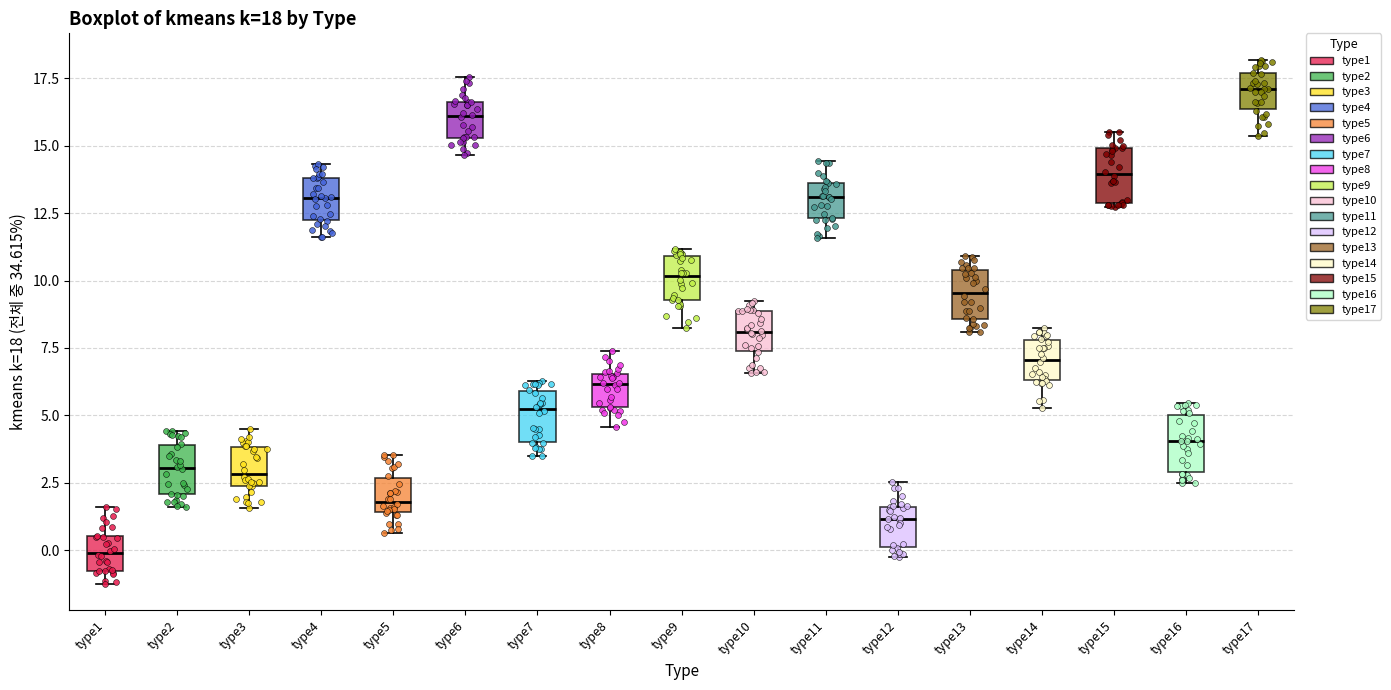

Which box's median line is the highest?

type17